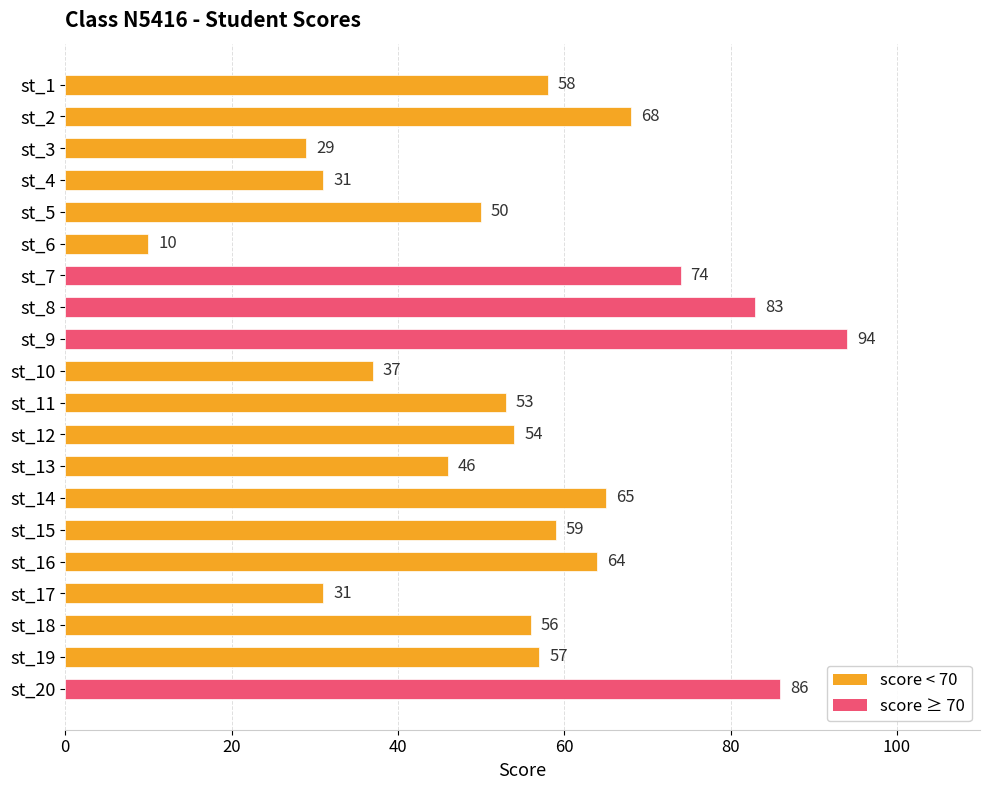

How many bars are there in total?

20